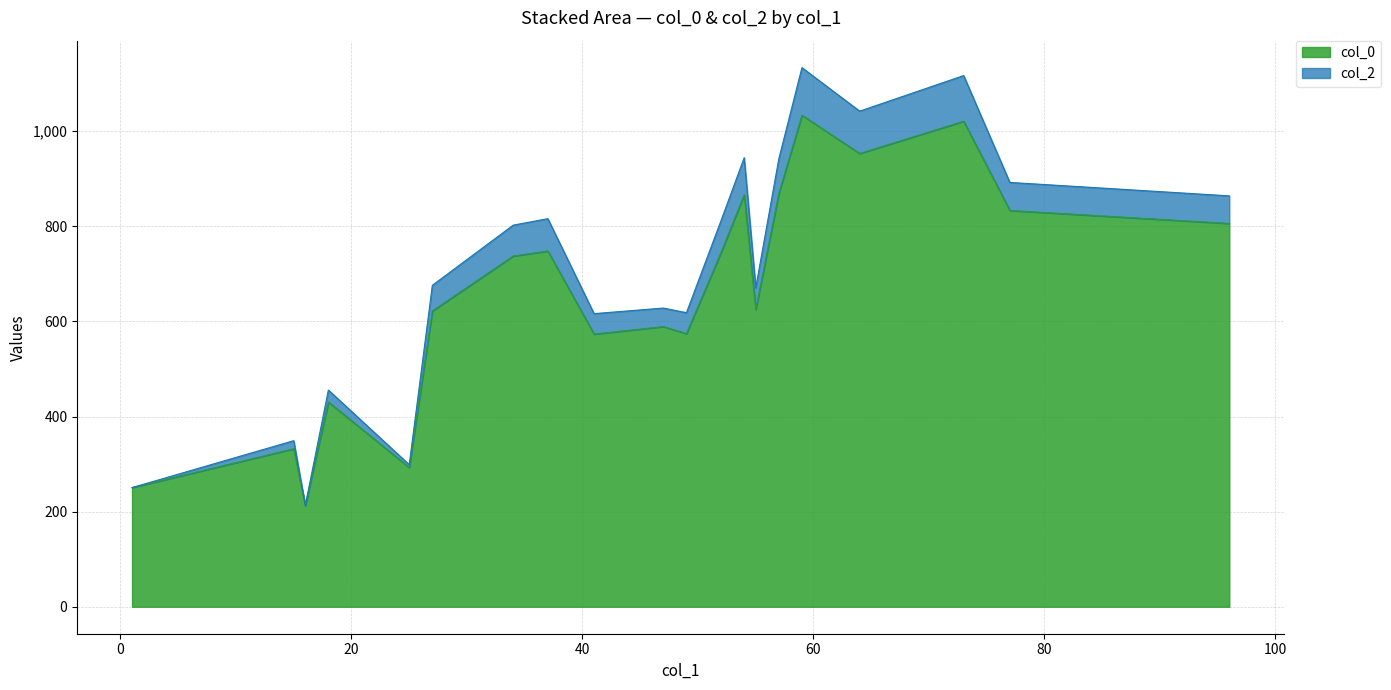

How many lines are shown in the chart?

2